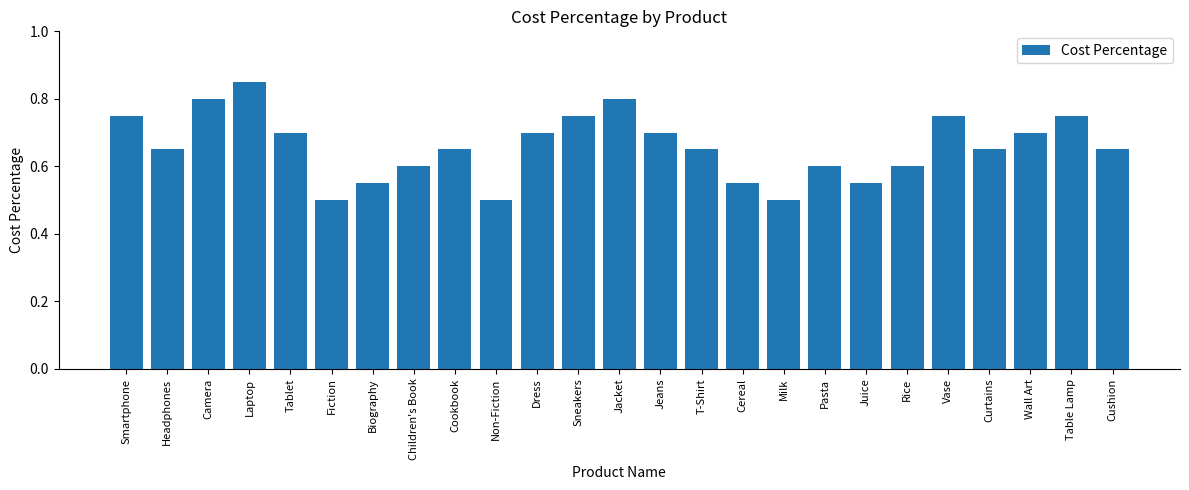

How many values are between 0 and 1?

25